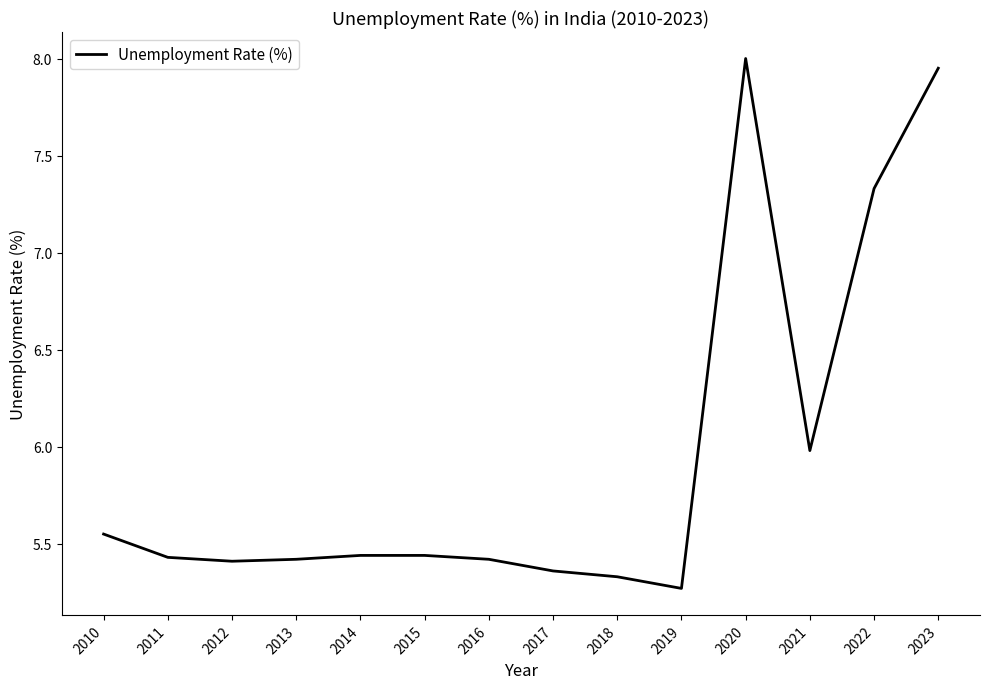

Is it true that the value at 2022 is 10.4?

False